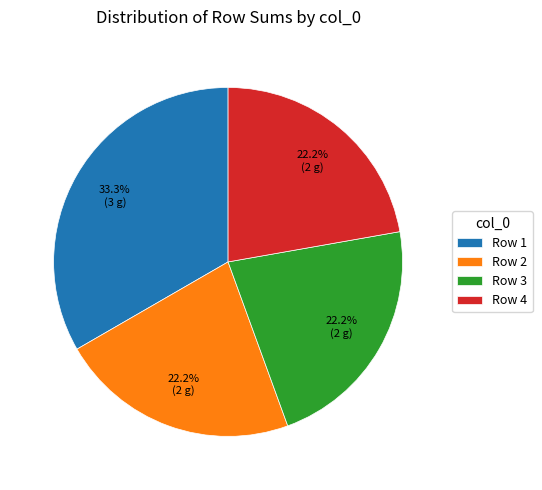

Between Row 4 and Row 1, which is larger?

Row 1